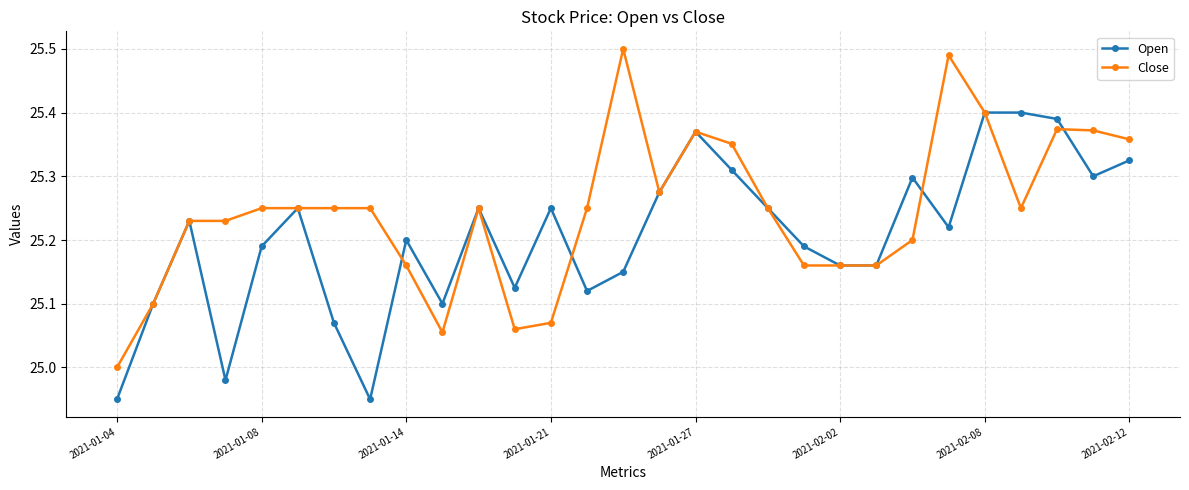

True or false: Open has more than 2 interior local peaks.

True